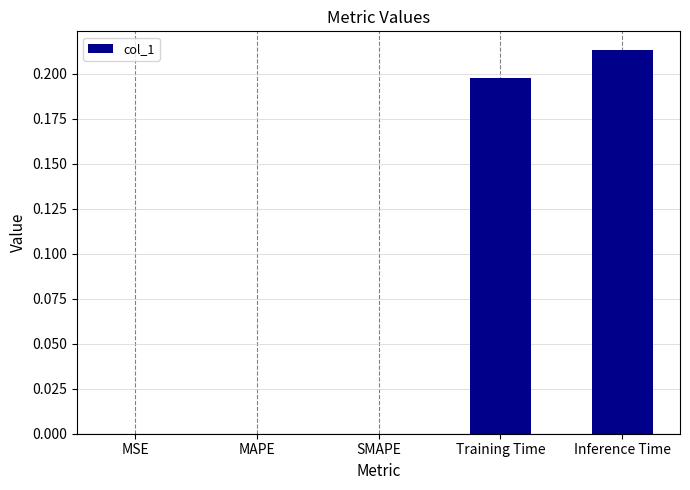

Which label corresponds to the largest value in the chart?

Inference Time